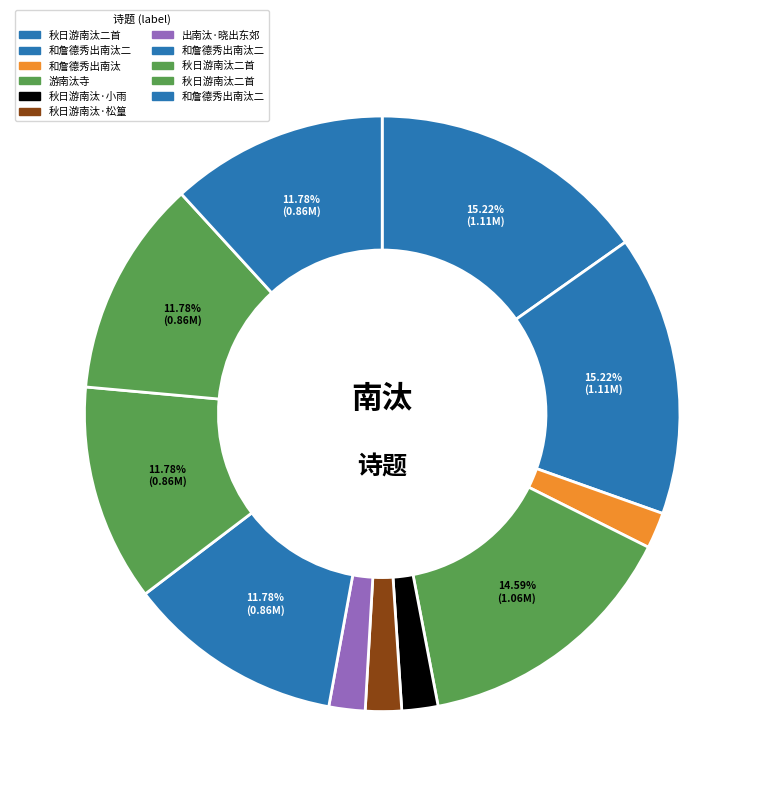

Which category has the biggest portion of the pie?

秋日游南汰二首